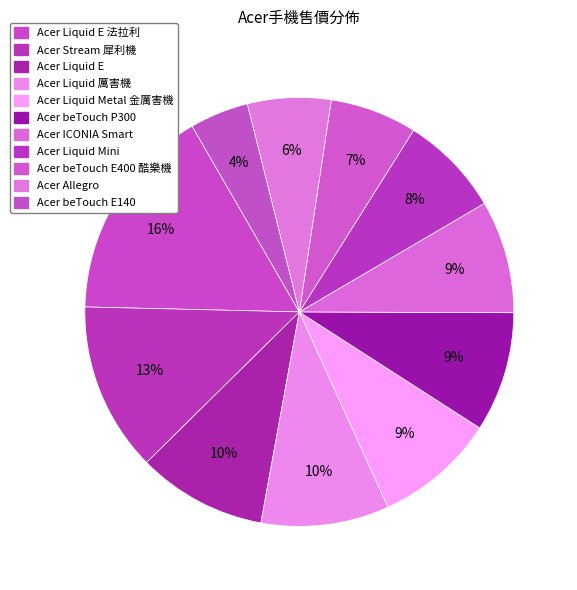

Count the number of slices in the pie.

11